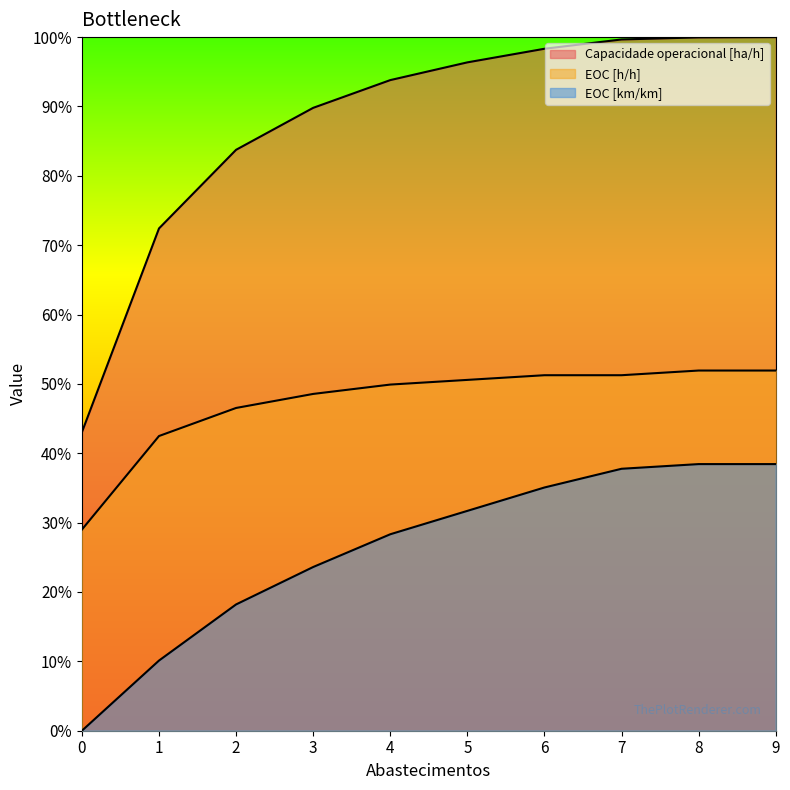

The Capacidade operacional [ha/h] series shows 1.3 at 5. True or false?

False